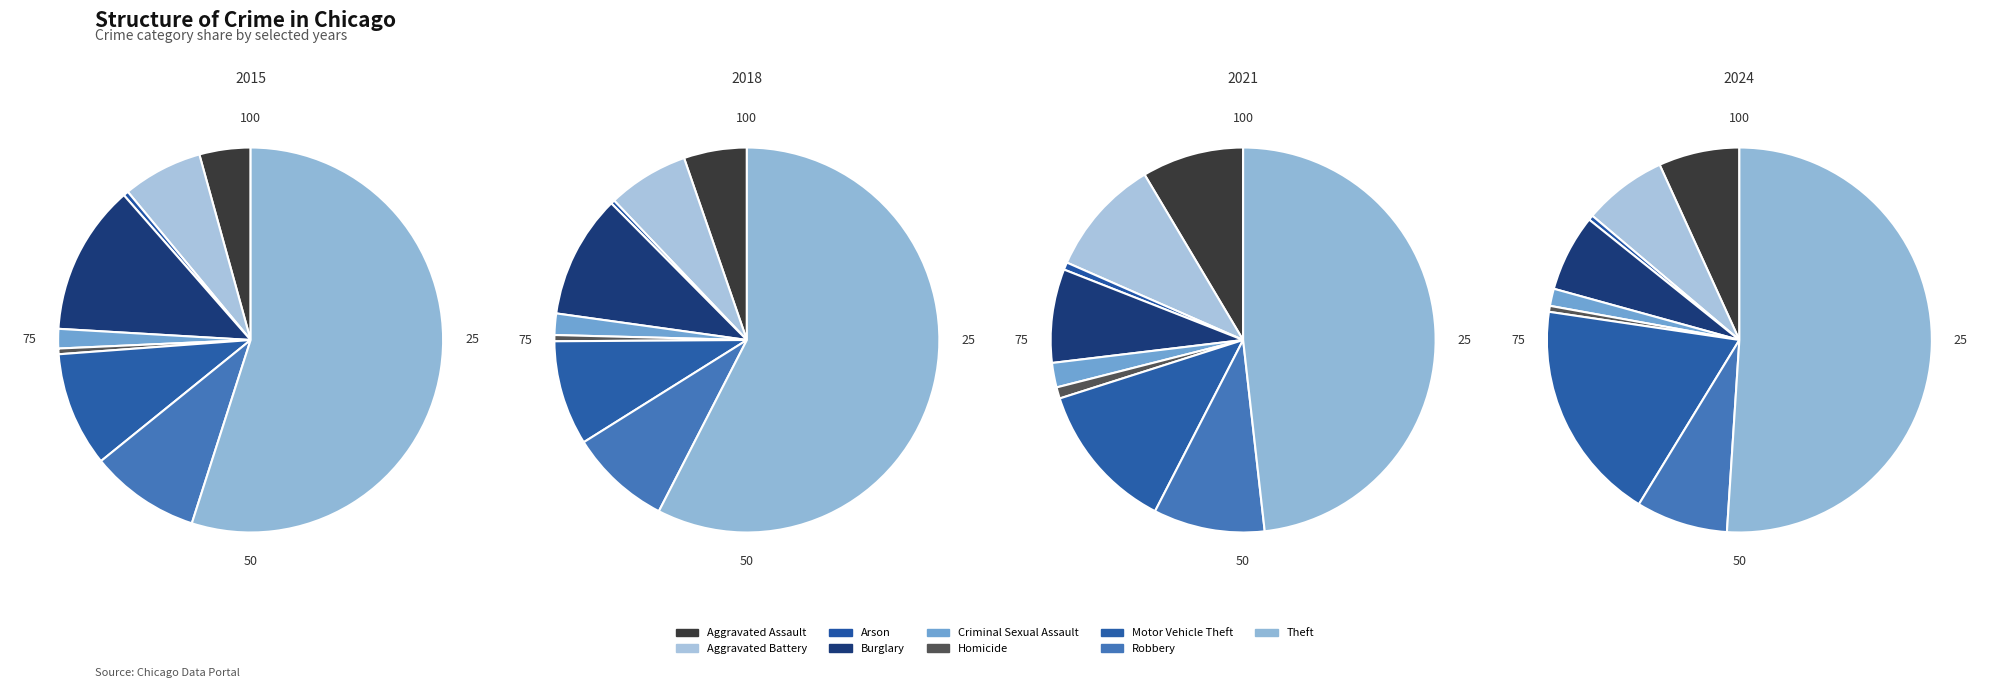

What percentage is the Burglary slice, to the nearest percent?

10%